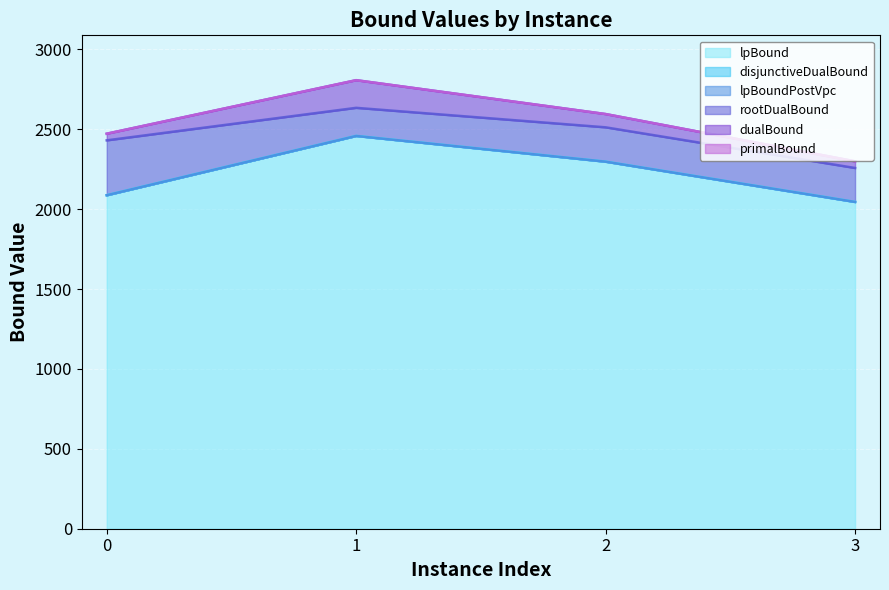

True or false: rootDualBound and primalBound intersect in this chart.

False